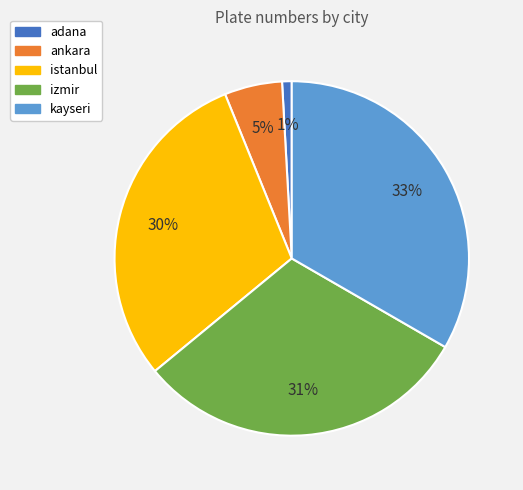

Is the sum of istanbul and izmir greater than half?

Yes